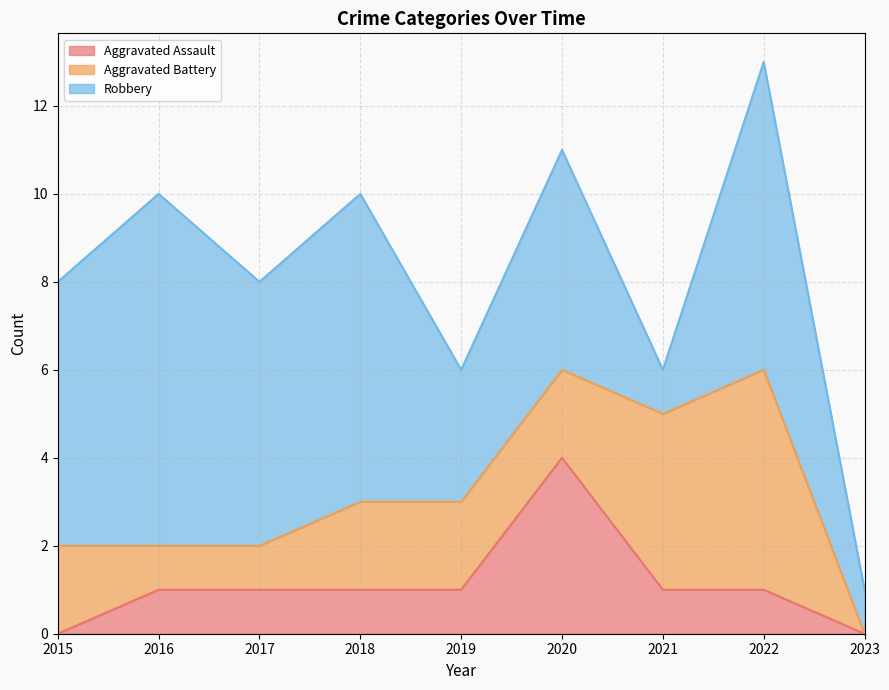

Where does the Robbery series first go above 6?

2016